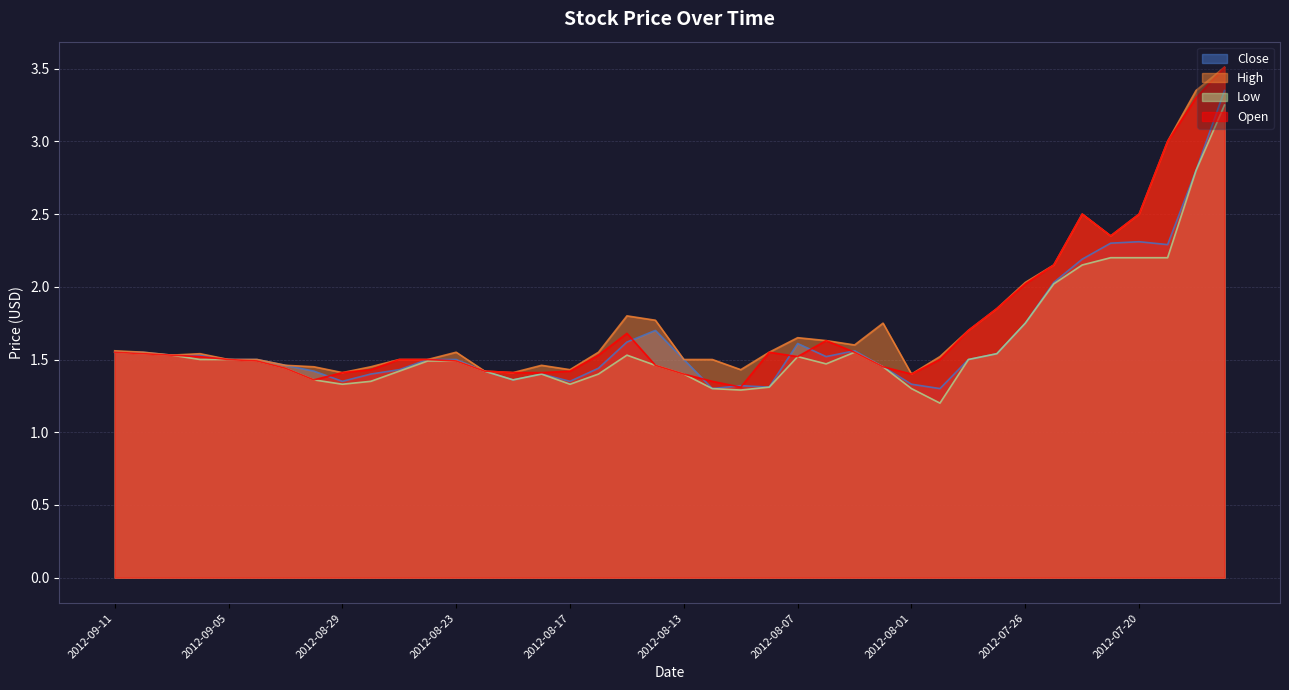

True or false: Close and Low cross at least once.

False